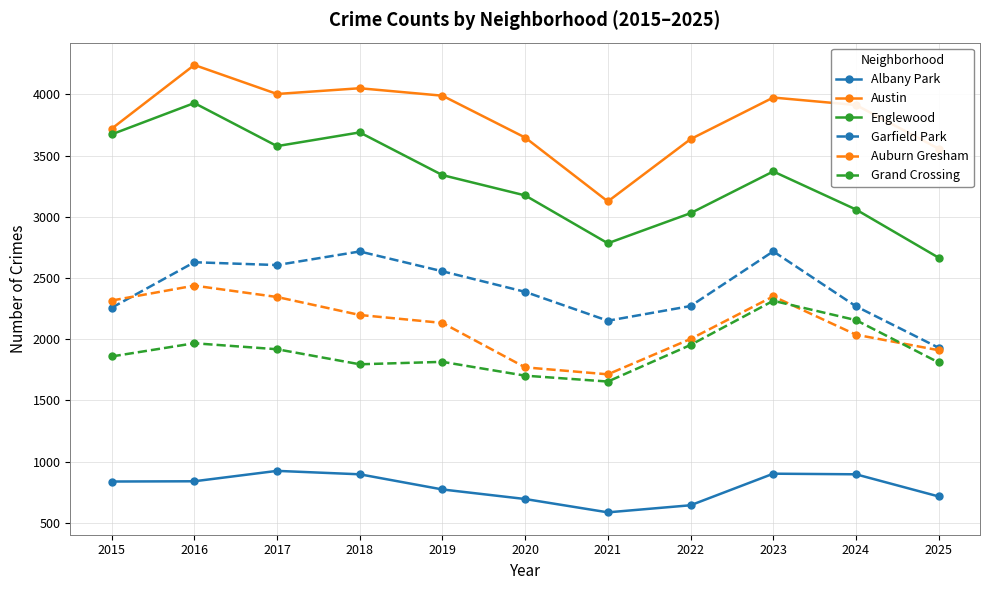

True or false: Austin and Auburn Gresham cross at least once.

False